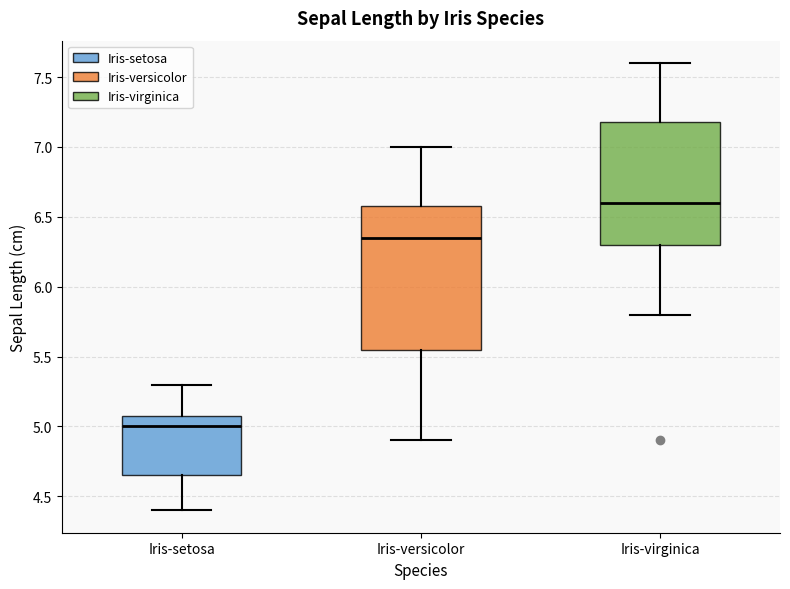

Which box is the tallest, from its lower edge to its upper edge?

Iris-versicolor